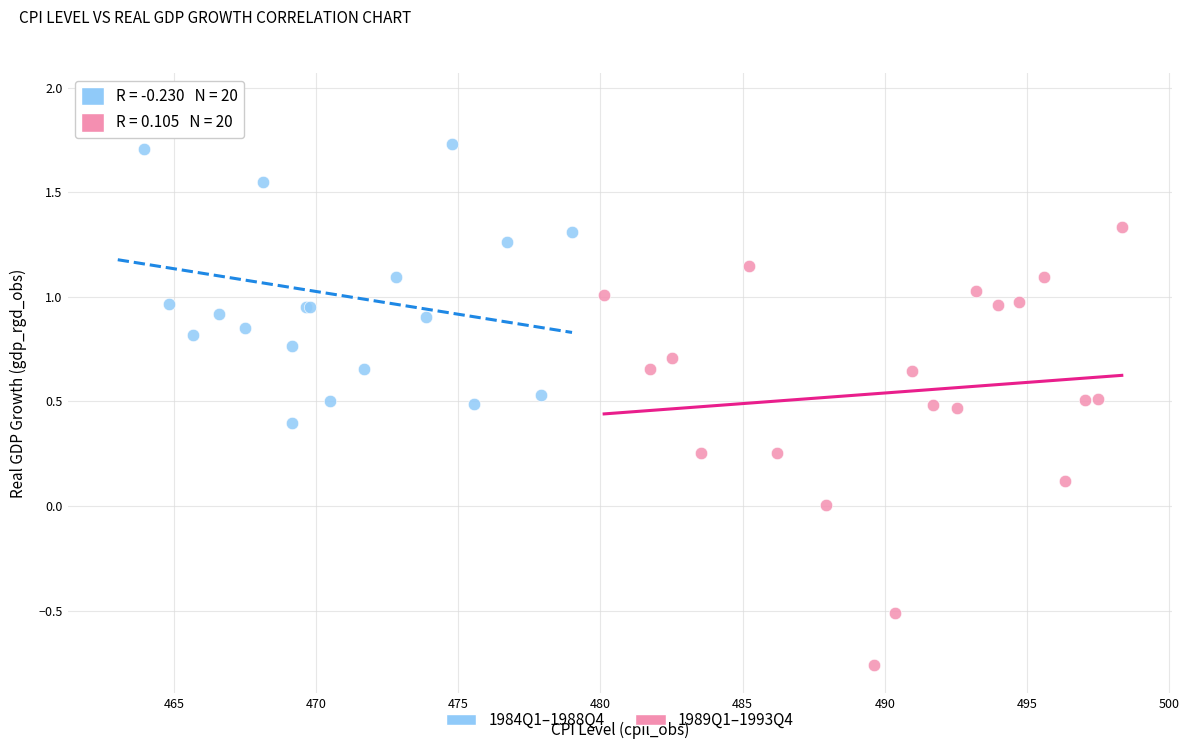

Which series contains the highest Y value?

1984Q1–1988Q4